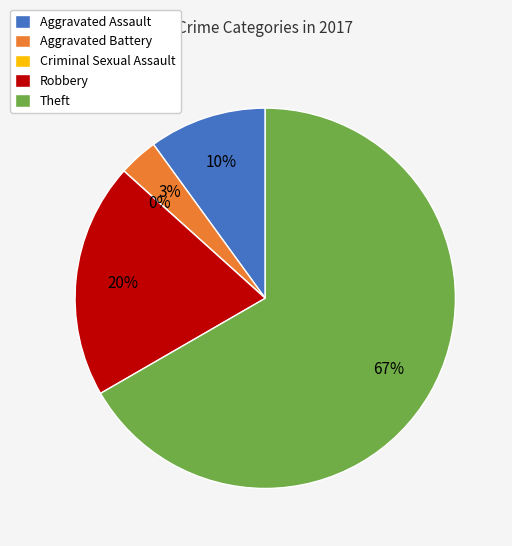

How many segments does this pie chart have?

5